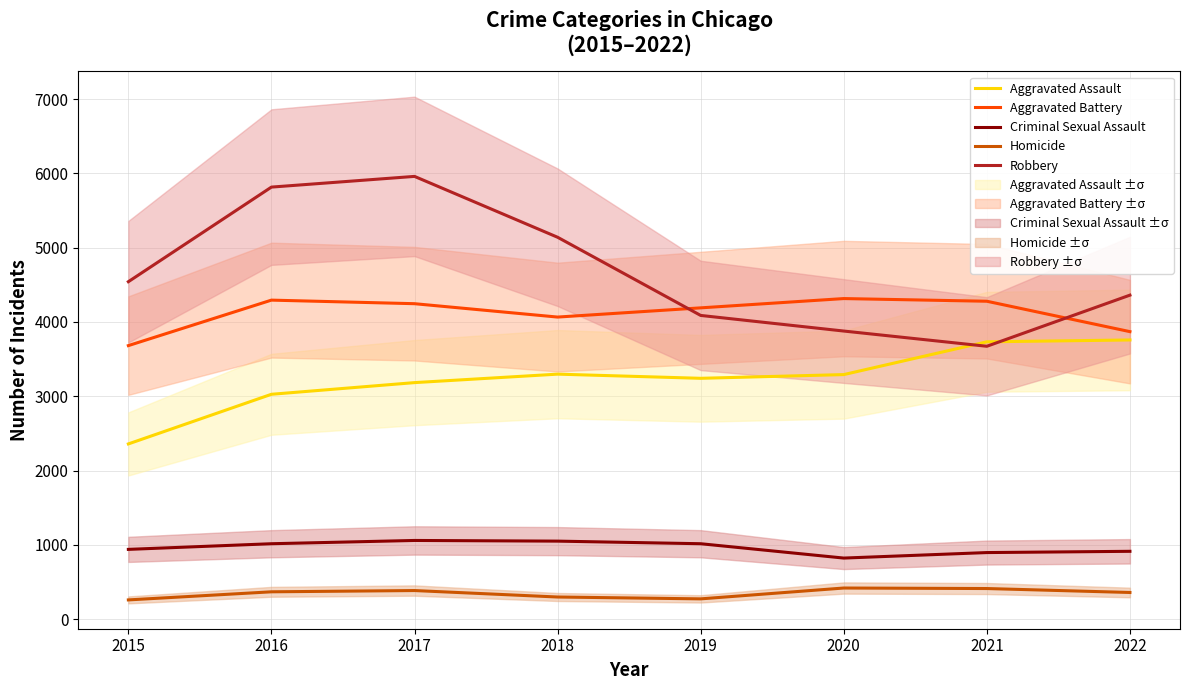

Does the chart display data point markers on the line(s)?

No